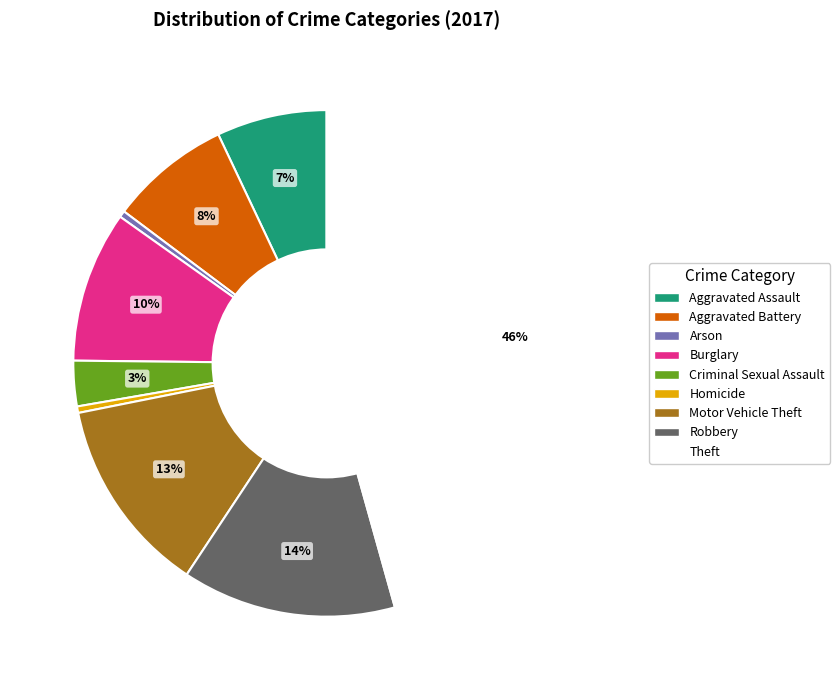

Is the sum of Theft and Robbery greater than half?

Yes